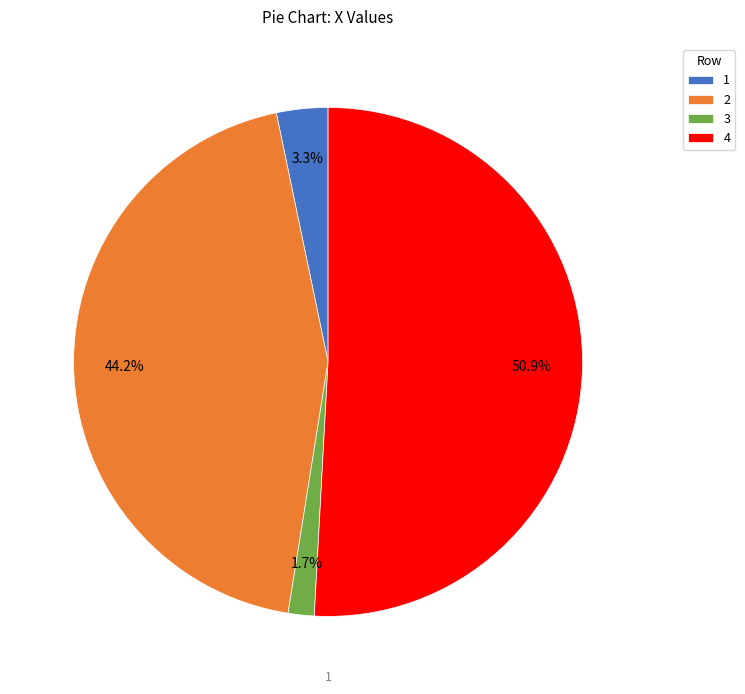

Between 3 and 1, which is larger?

1